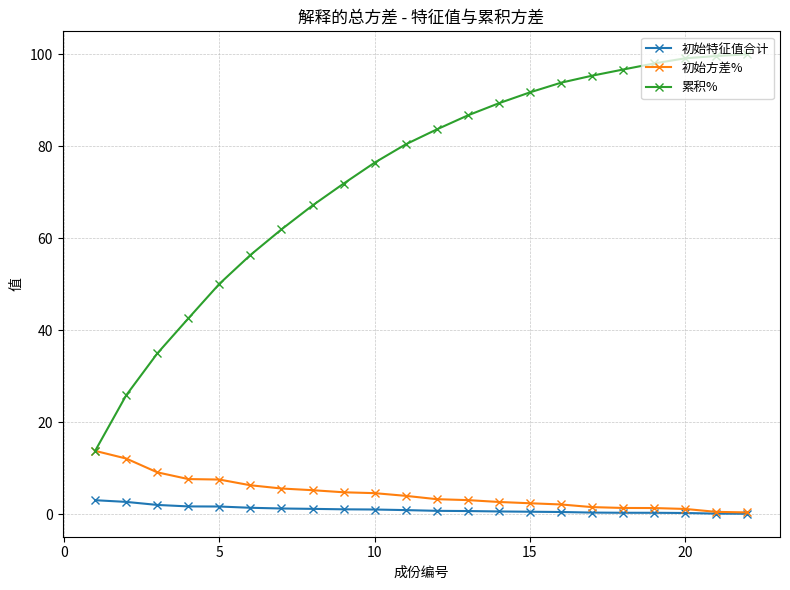

What is the maximum value shown in the chart?

100.0